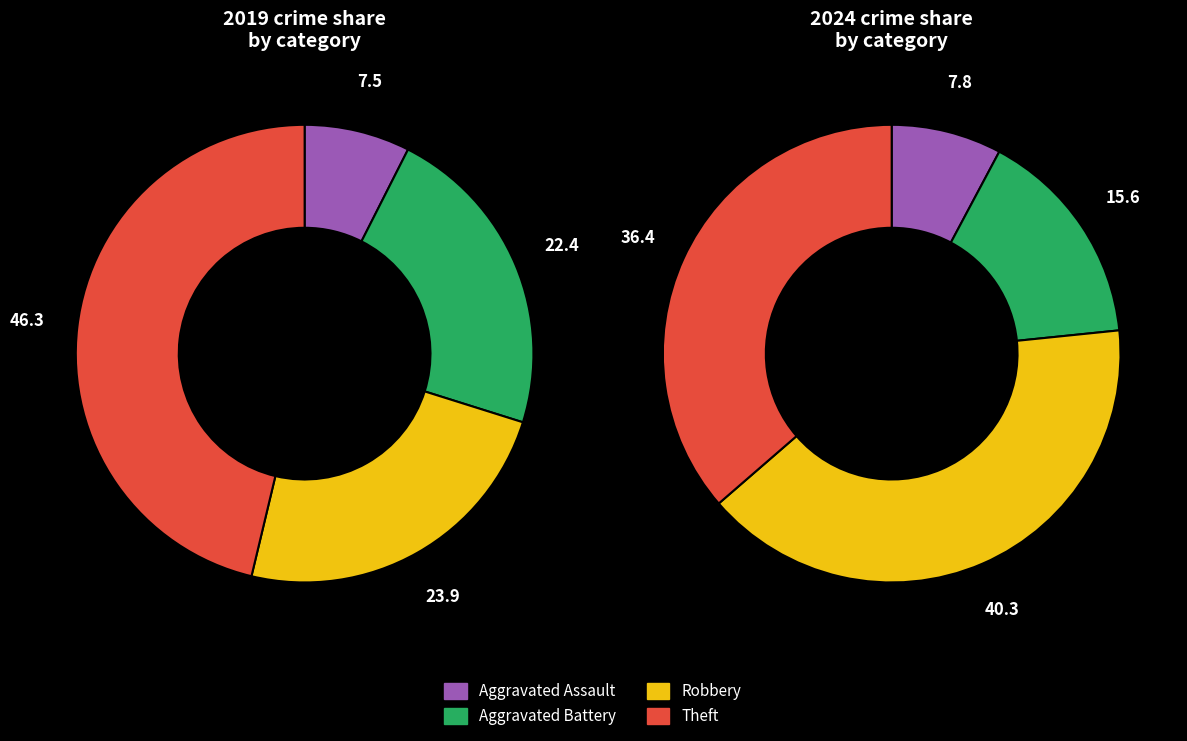

Does values_2024 represent more than half of the total?

No